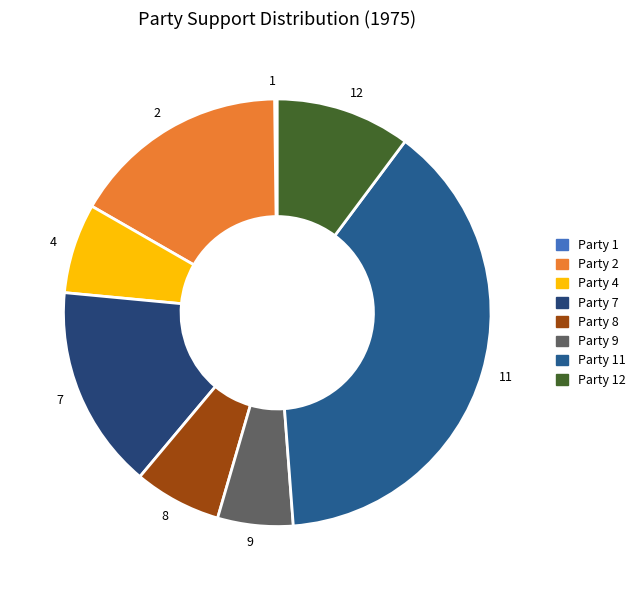

Is it true that 7 is 6% of the pie?

False